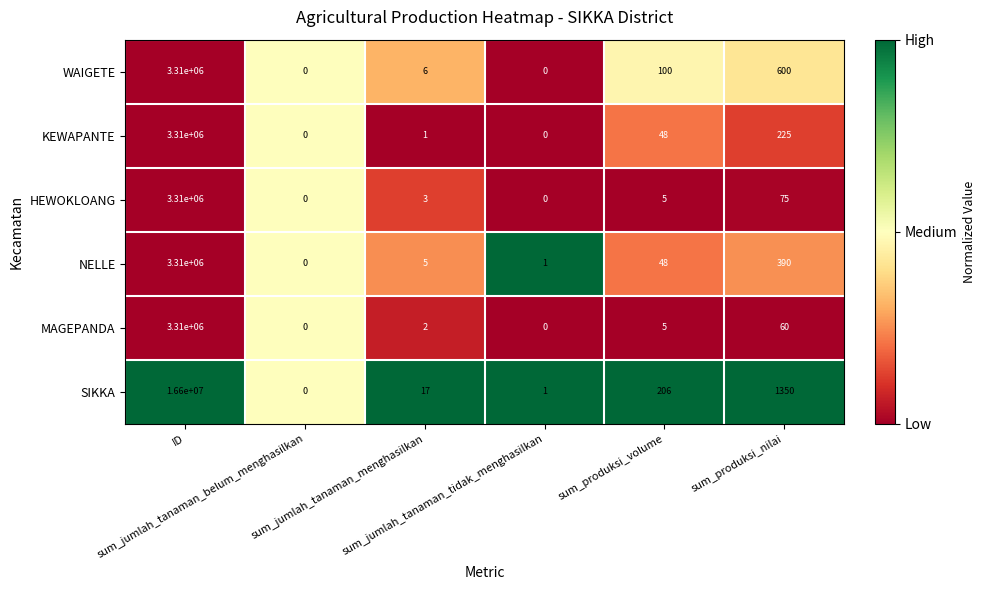

Which series has the largest range (max minus min)?

SIKKA